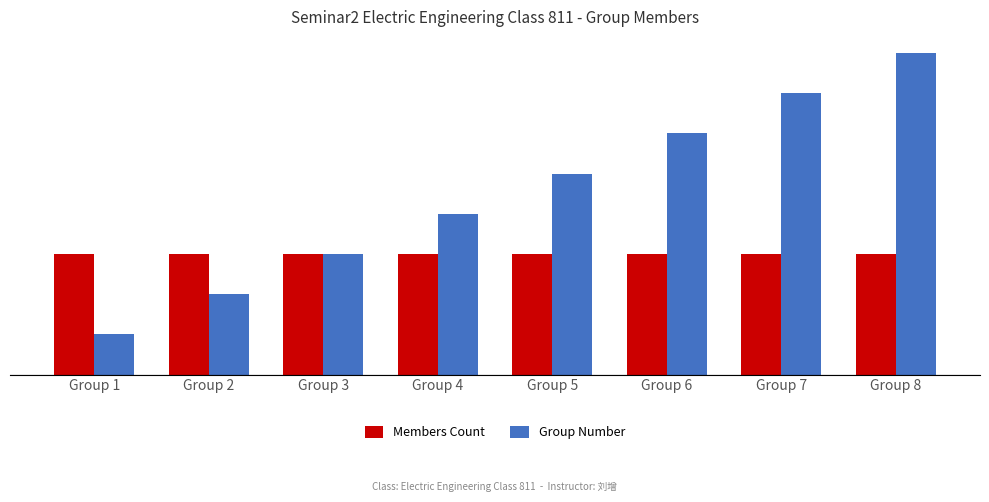

What is the value of the Group Number bar at the 4th from the left?

4